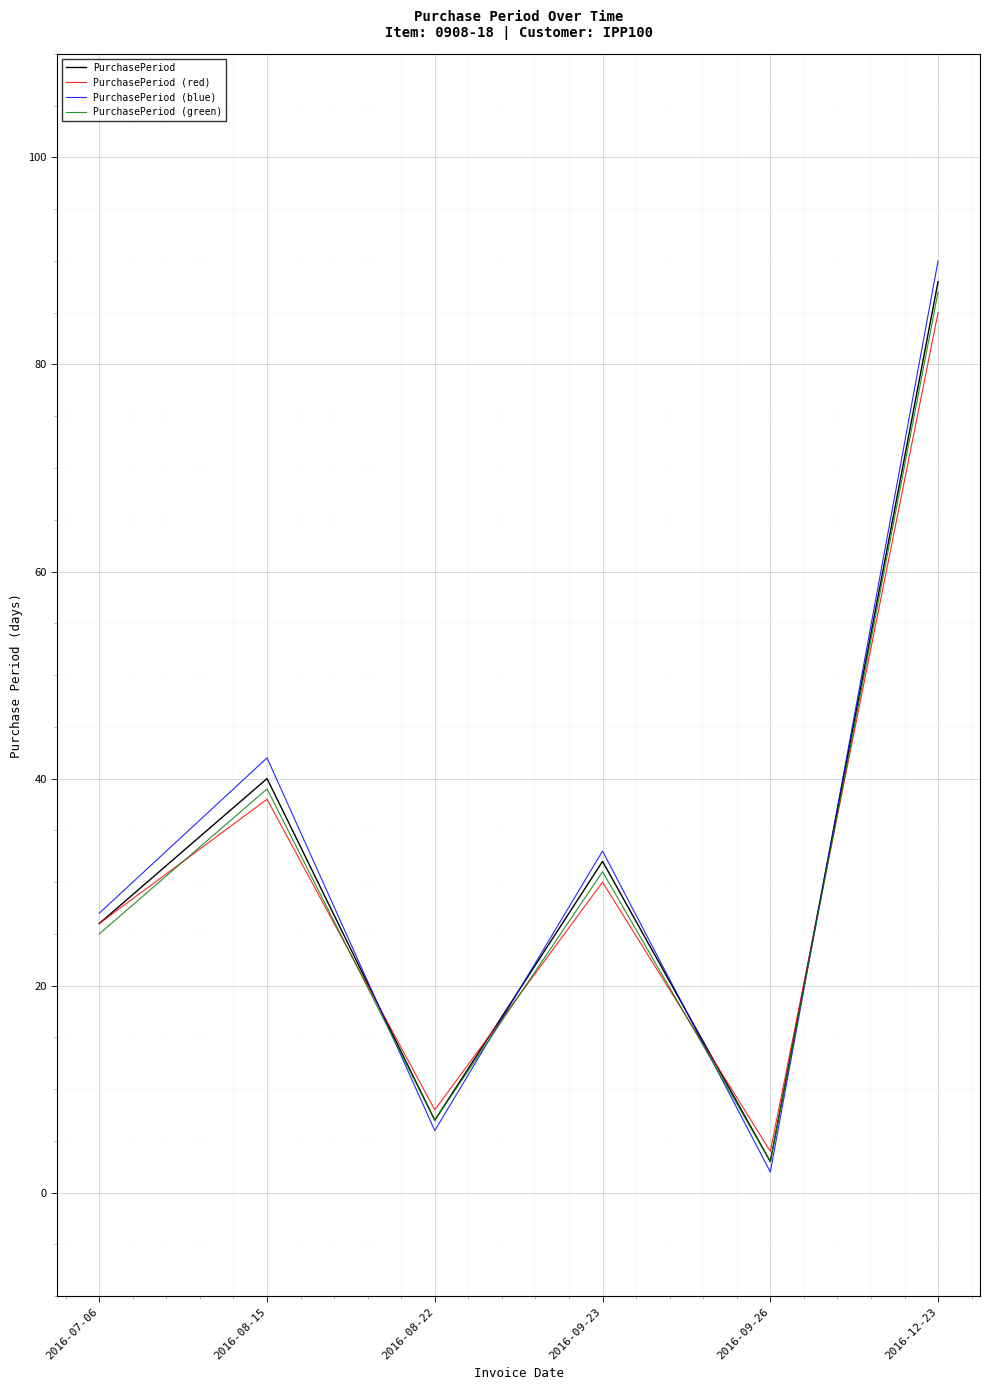

What is the total value across all series at 2016-07-06?

104